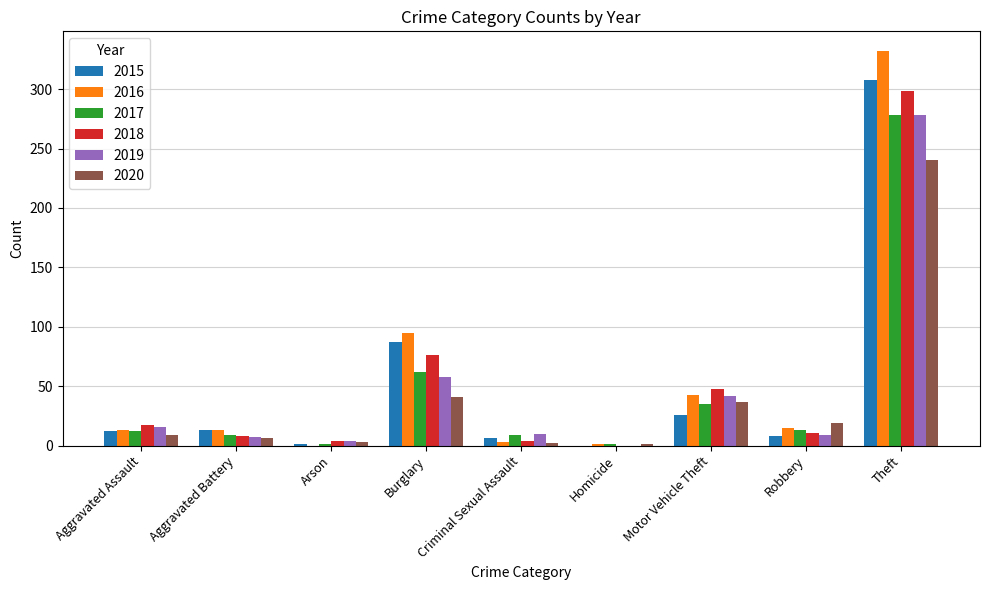

What is the total value across all series at Burglary?

419